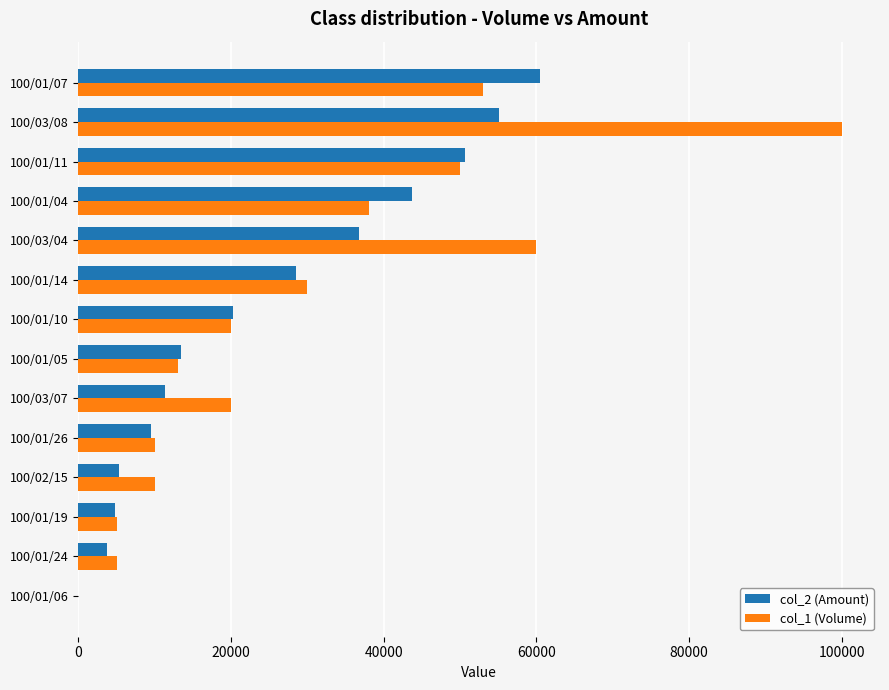

Is the value of col_1 (Volume) at 100/01/26 greater than the value of col_2 (Amount) at 100/01/07?

No